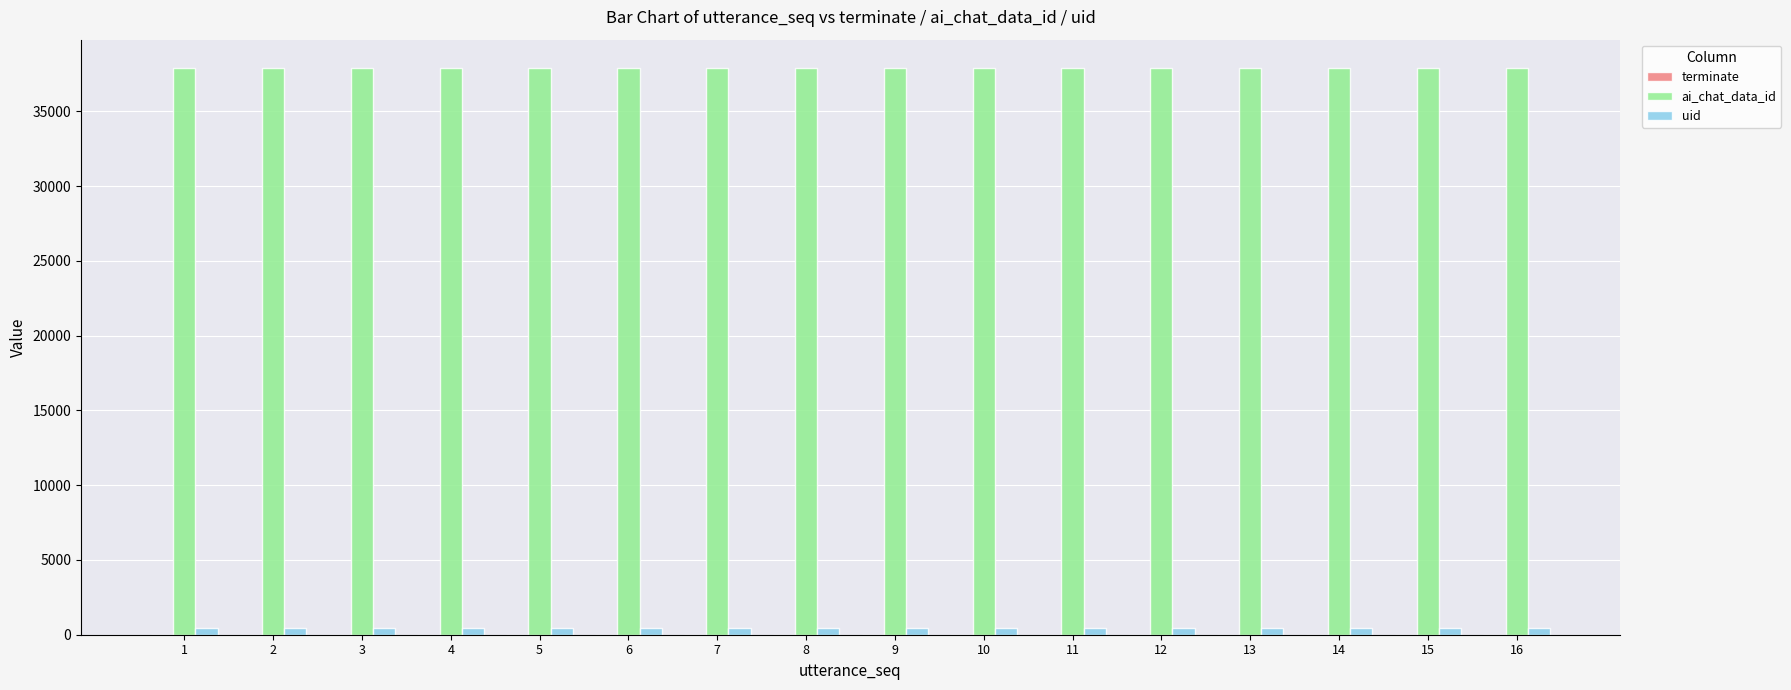

Is the value of ai_chat_data_id at 11 greater than the value of uid at 16?

Yes